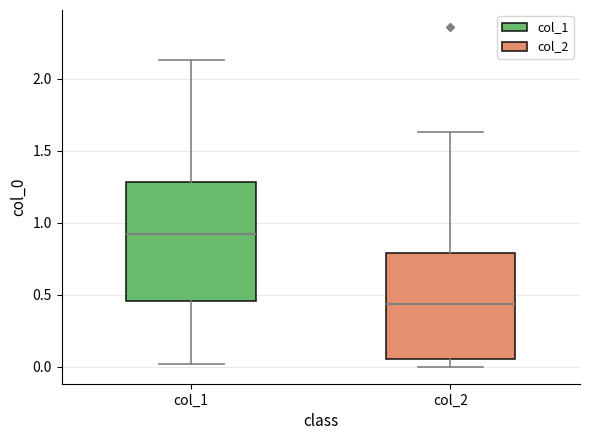

Where does the lower whisker of the box for col_2 end on the y-axis? The values are not printed on the chart, so give them approximately, as read against the axis.

0.00